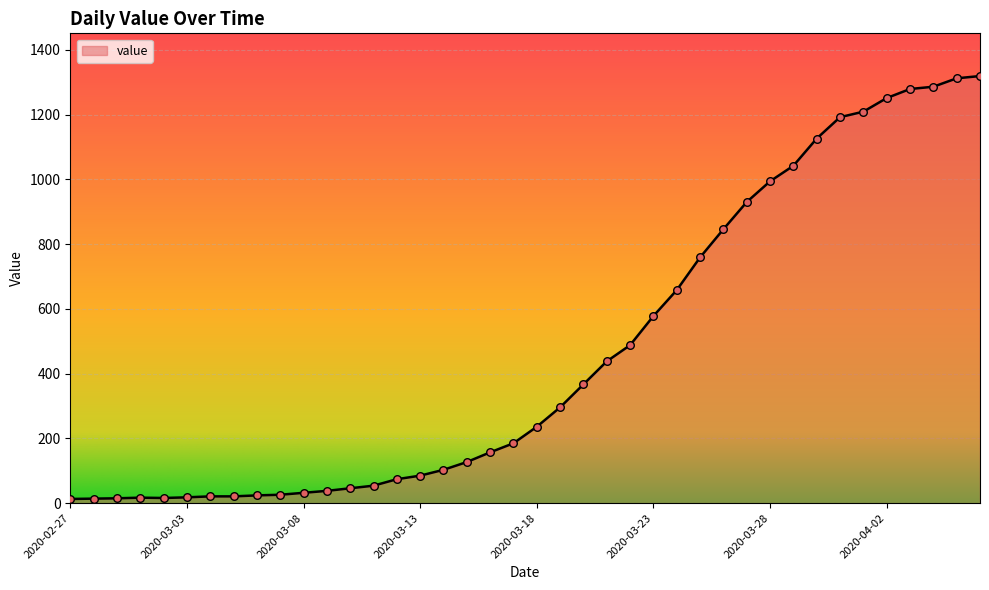

What is the difference between the maximum and minimum values?

1306